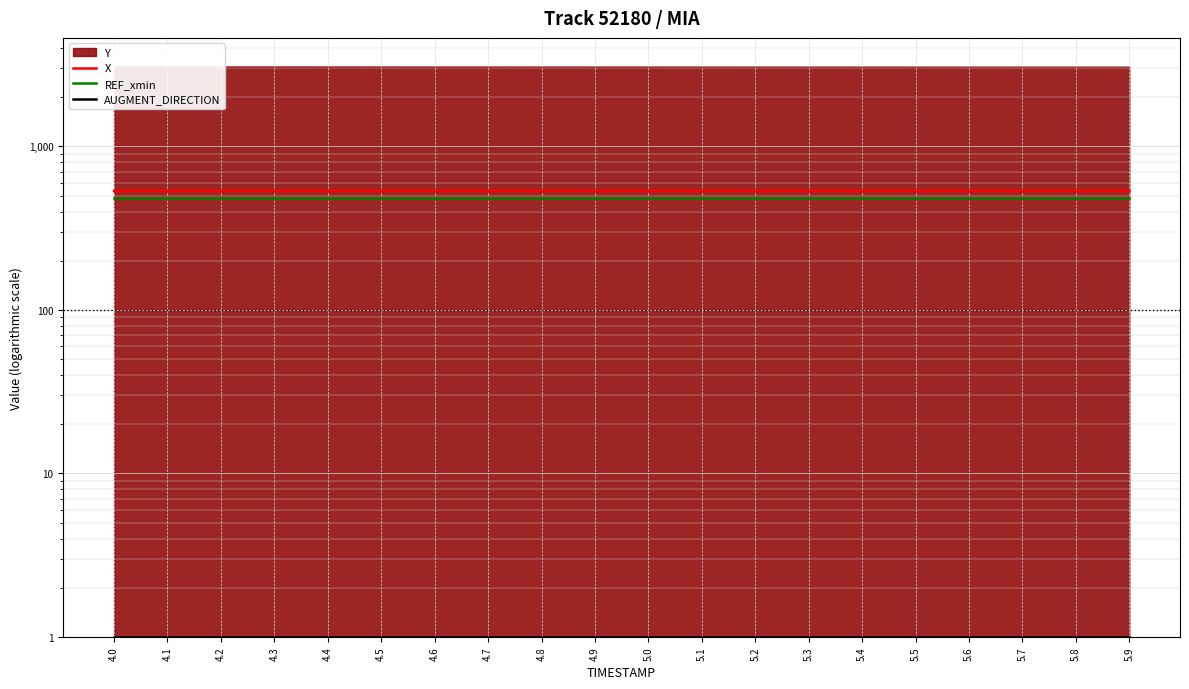

At how many categories does at least one series exceed 450?

20